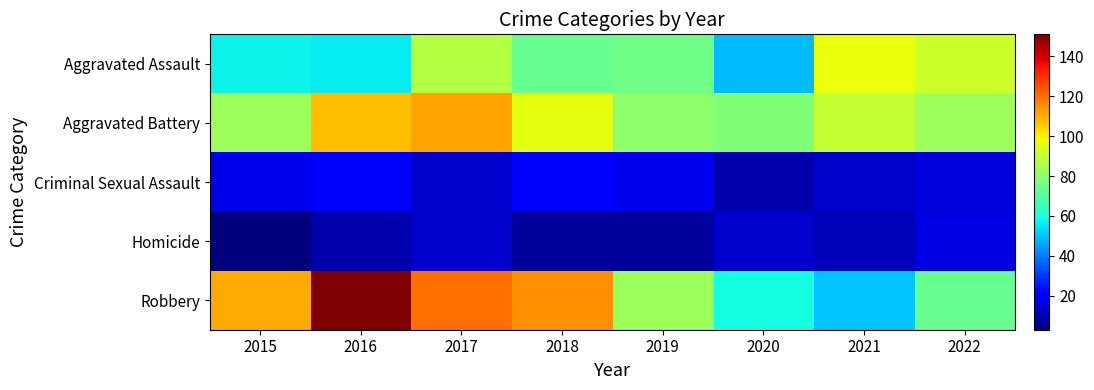

At how many categories does at least one series exceed 88?

6